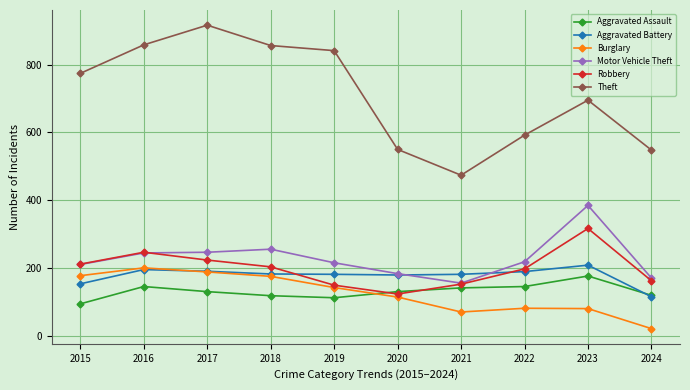

At which category does Robbery reach its first local valley?

2020